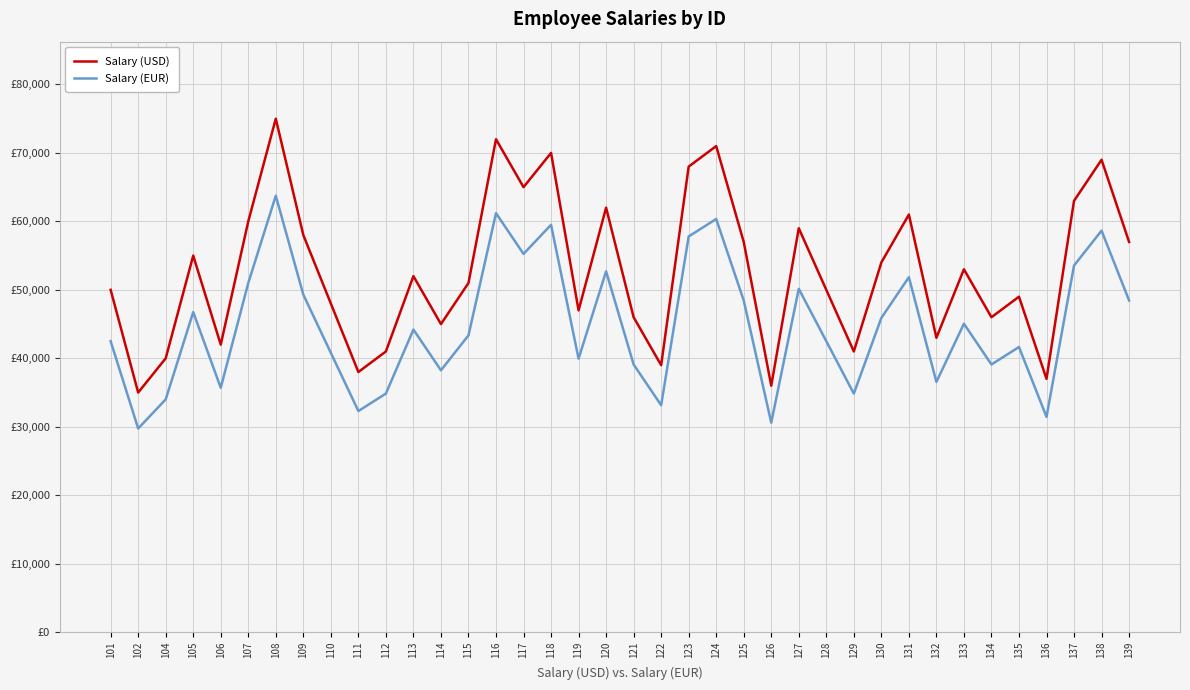

What is the value of the Salary (USD) point at the 23rd from the left?

71000